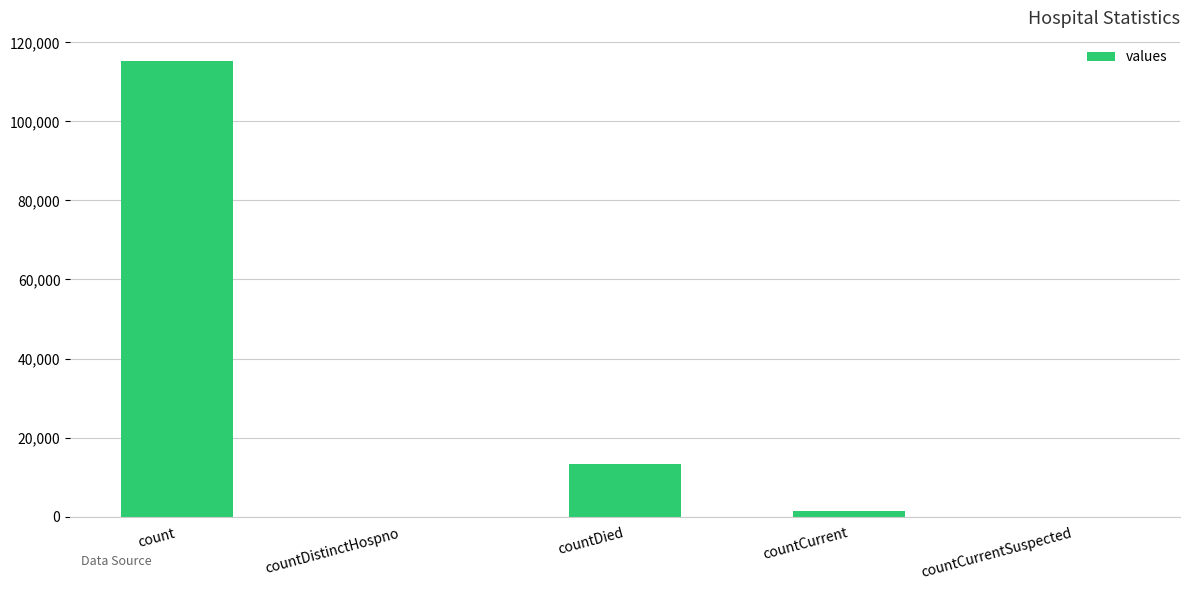

What is the maximum value shown in the chart?

115379